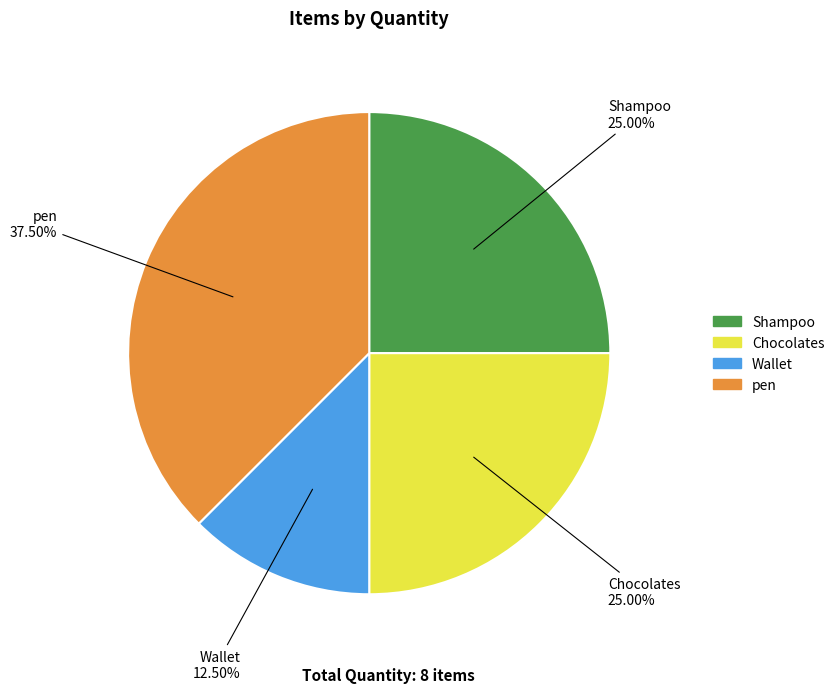

Count the number of slices in the pie.

4